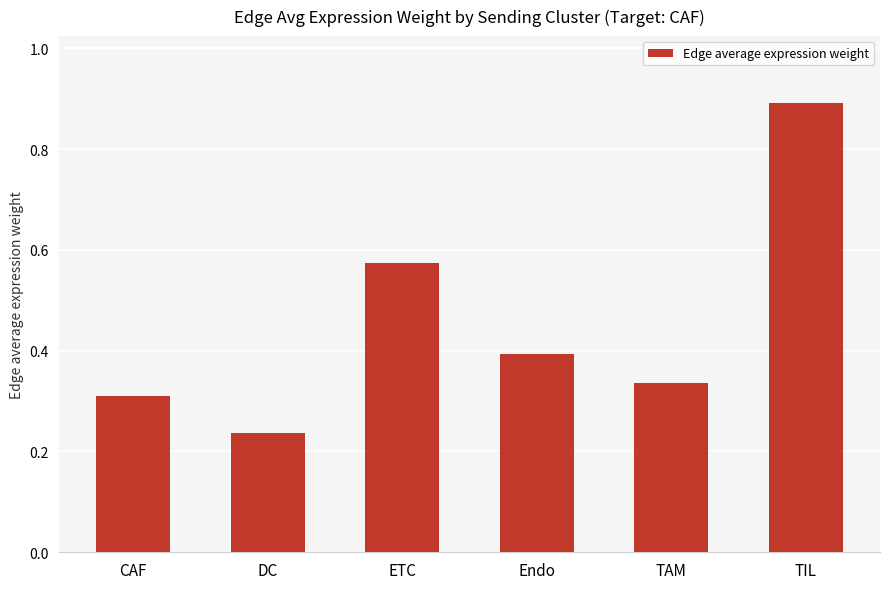

What is the label of the 2nd bar from the right?

TAM